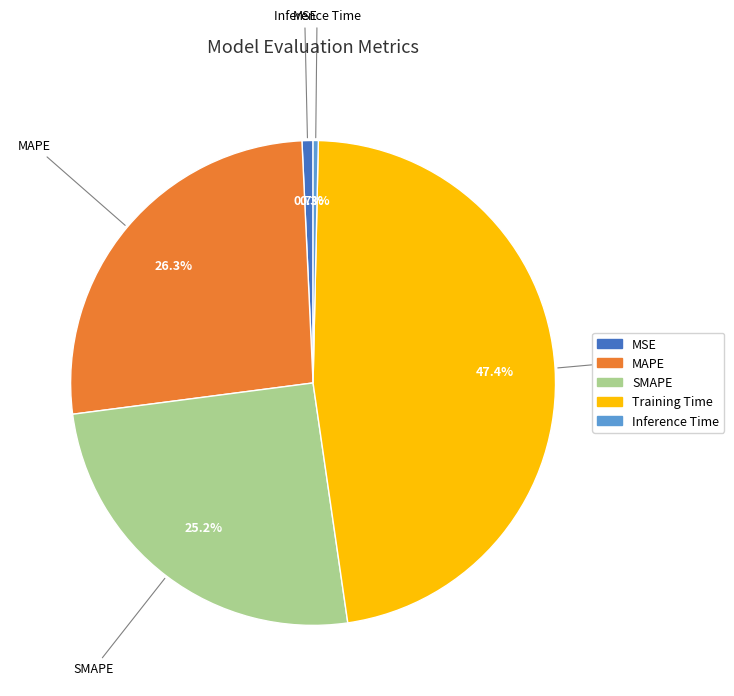

How many segments does this pie chart have?

5